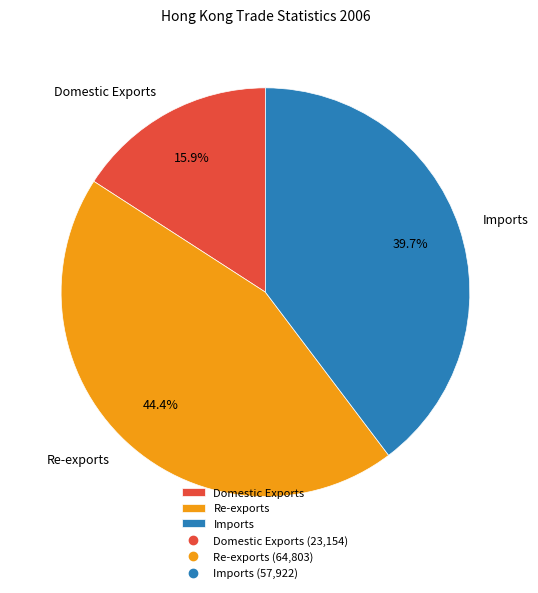

How much of the chart is everything except Domestic Exports?

84.1%